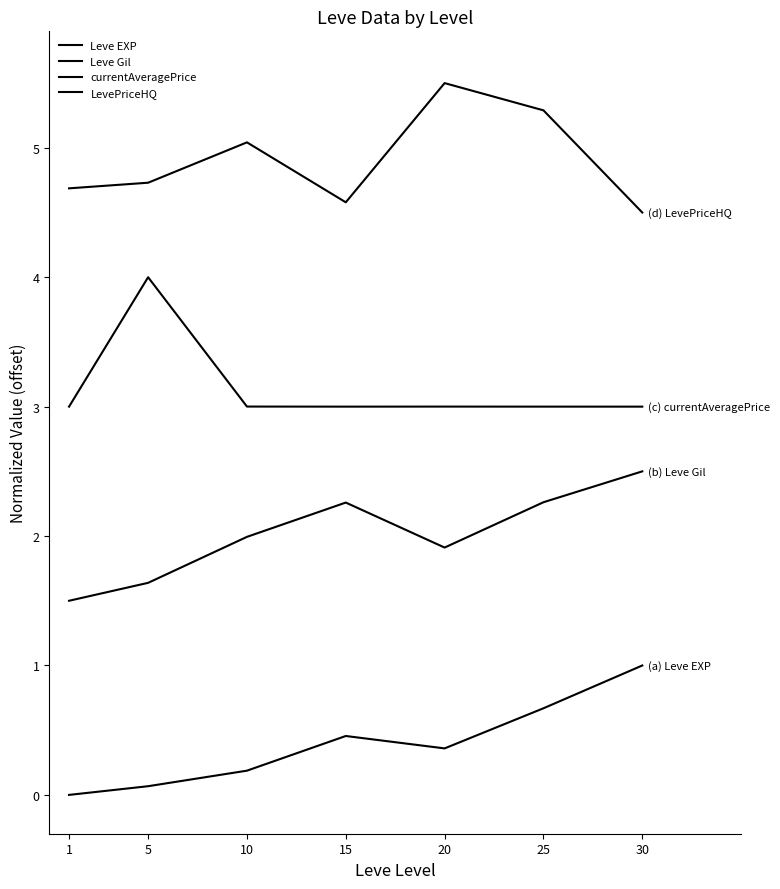

What is the total value across all series at 5?

10.4